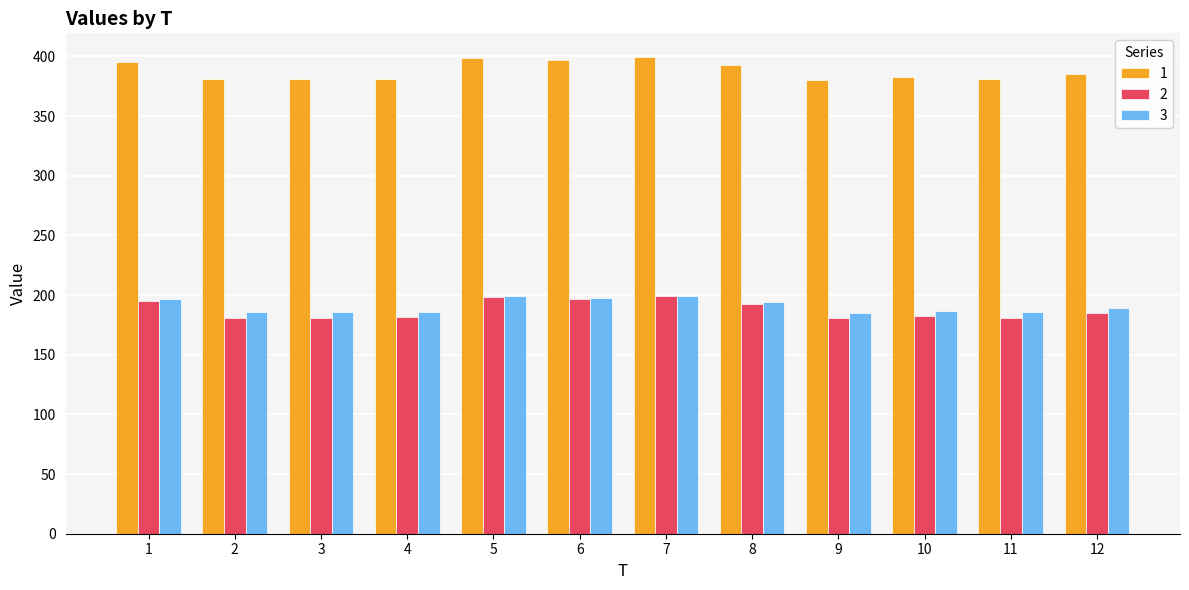

Is it true that 3 equals 307.7 at 12?

False